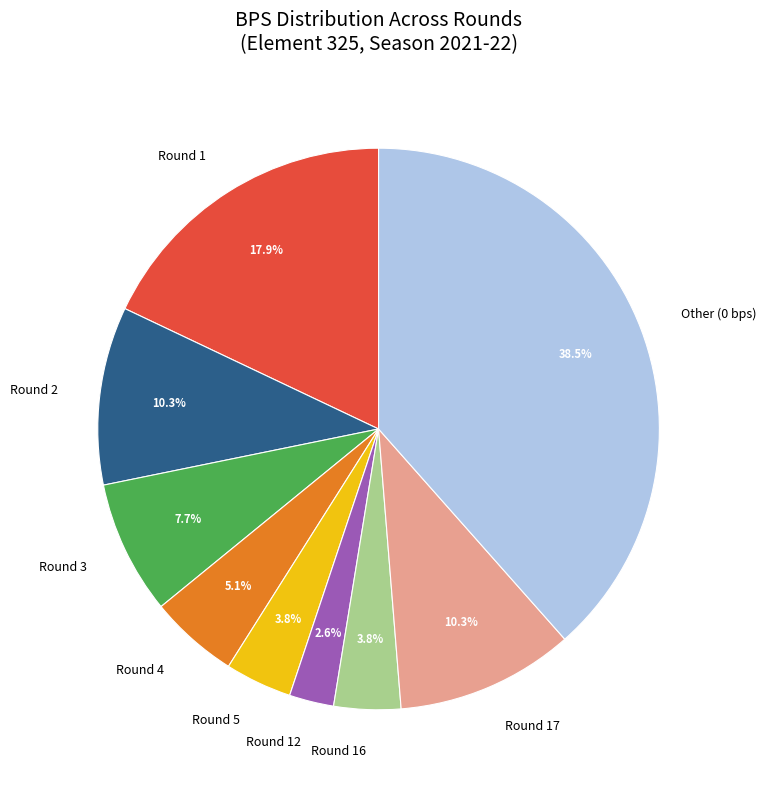

Is the sum of Round 17 and Other (0 bps) greater than half?

No